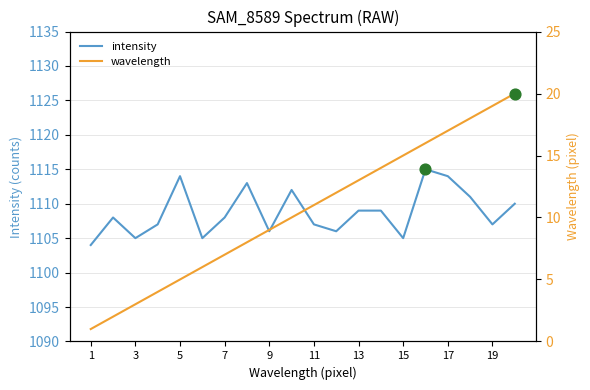

The value of intensity at 17 is 1717. True or false?

False